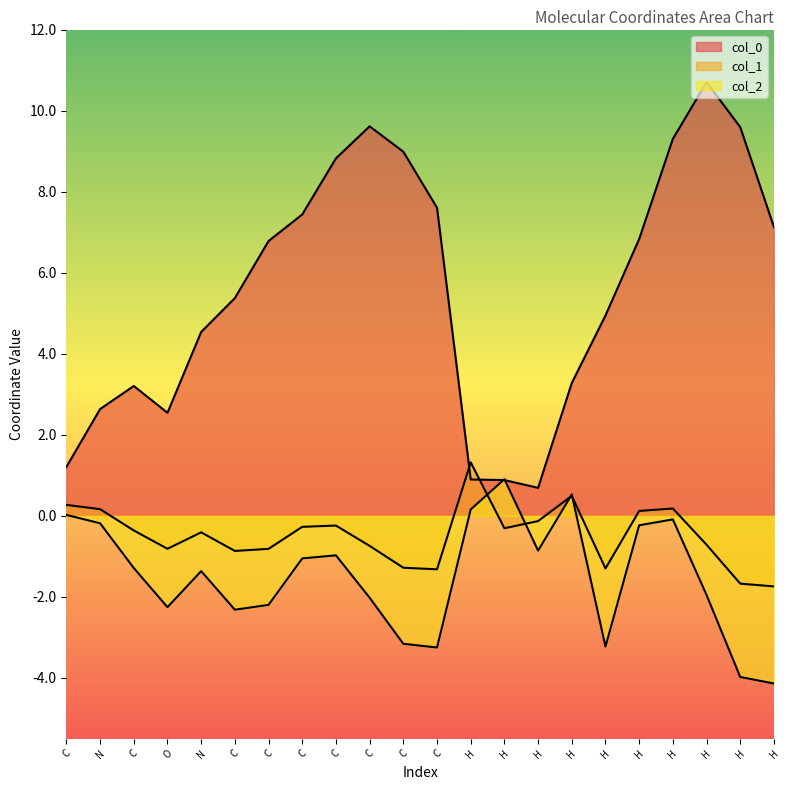

True or false: col_0 and col_1 cross at least once.

True